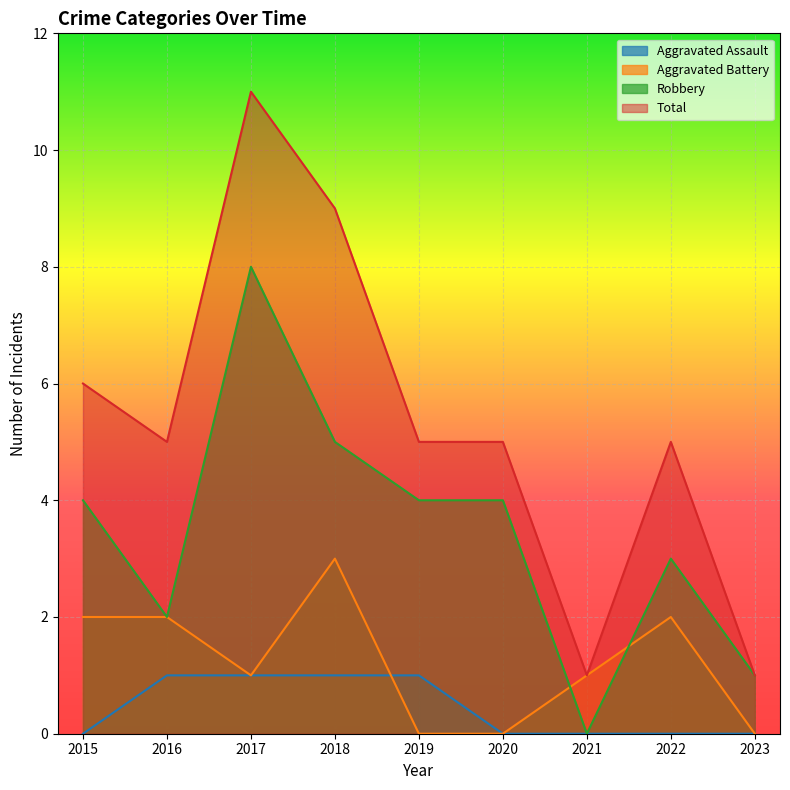

The value of Total at 2019 is 5. True or false?

True